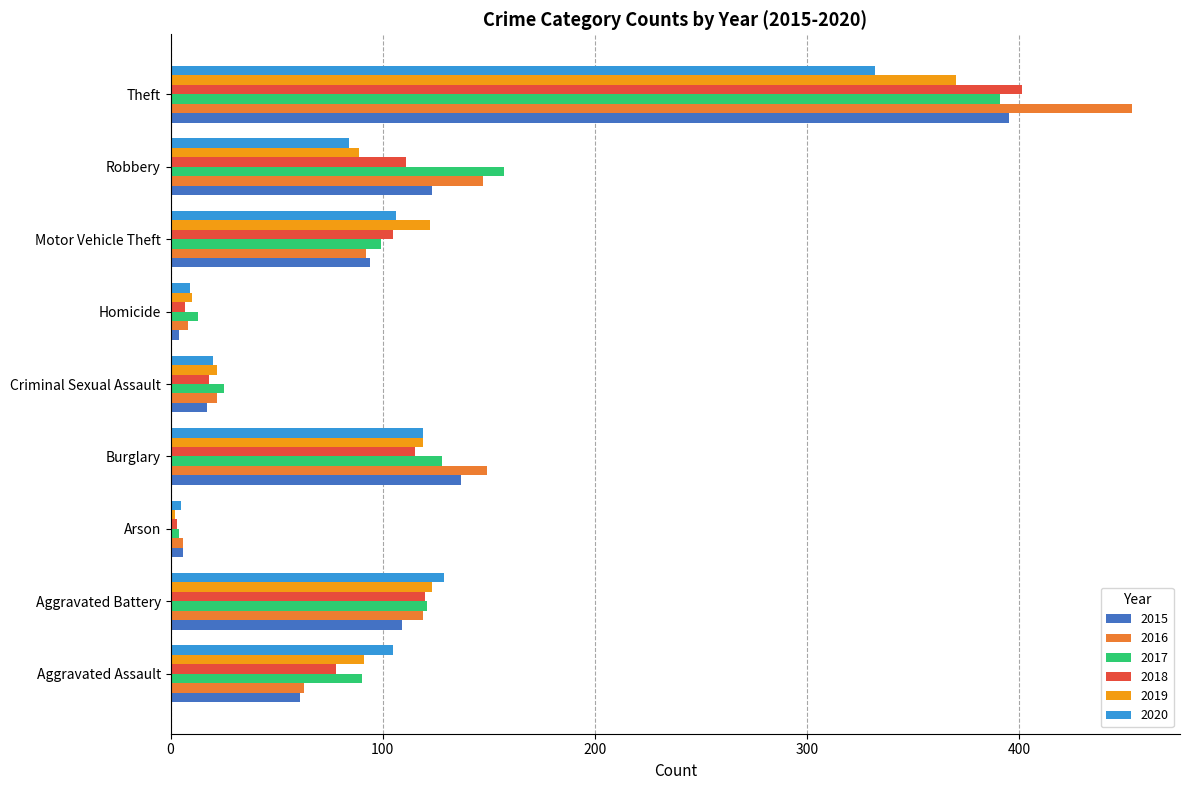

Which series has the widest spread of values?

2016